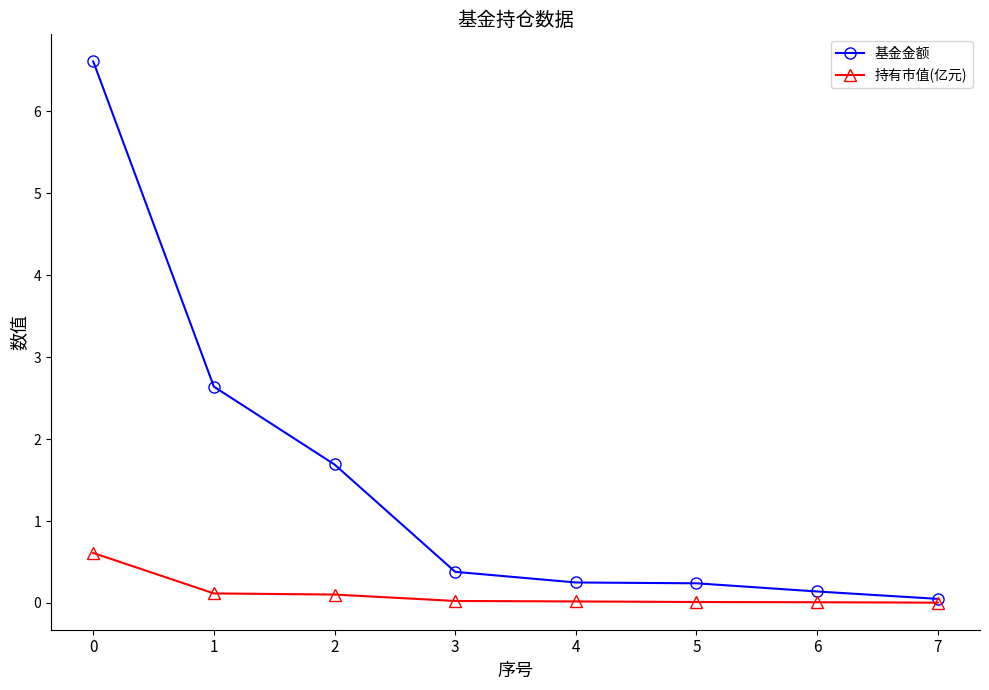

Rank the series by their maximum value, from highest to lowest.

基金金额, 持有市值(亿元)